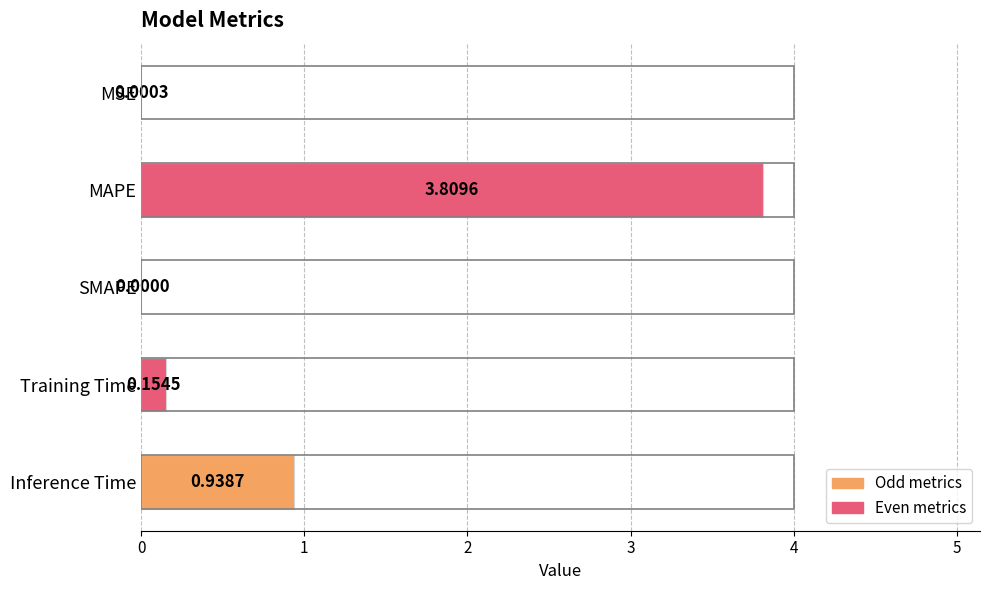

Which label corresponds to the largest value in the chart?

MAPE